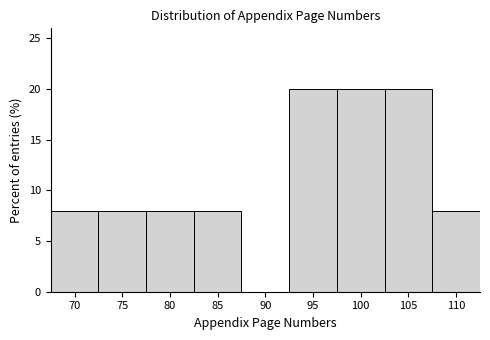

Reading left to right, what are all the values shown in this chart?

70=8	75=8	80=8	85=8	90=0	95=20	100=20	105=20	110=8